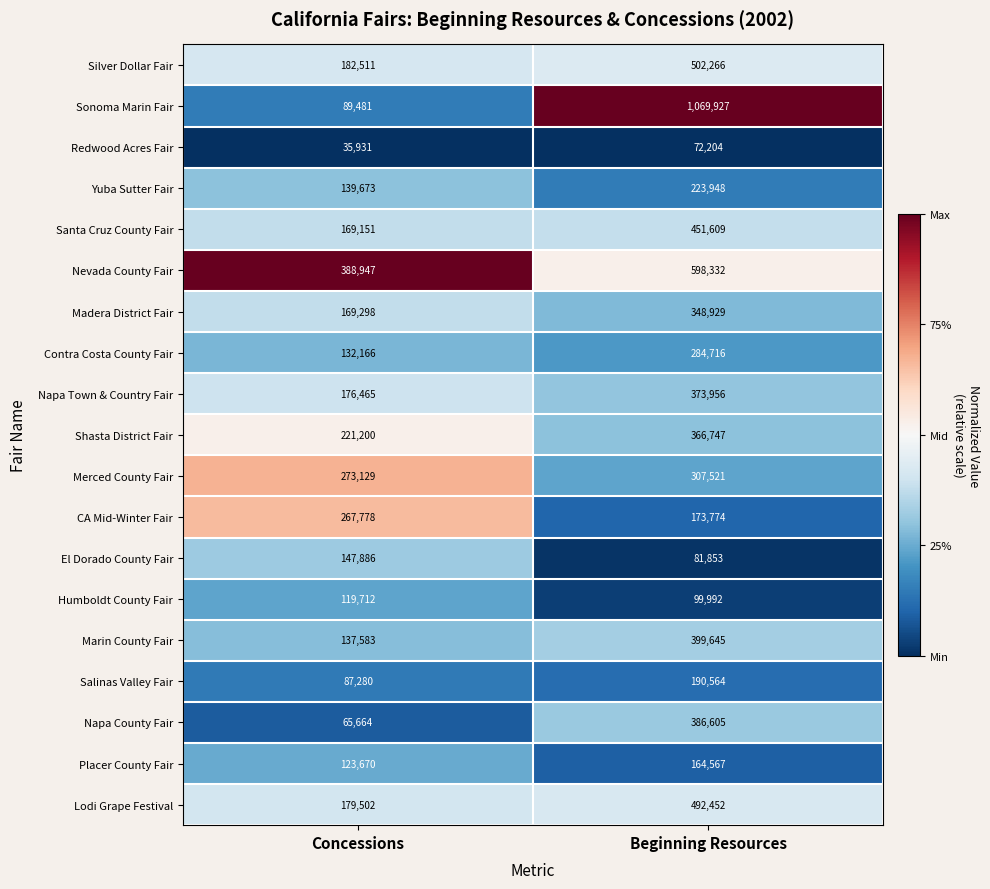

What is the maximum value shown in the chart?

1069927